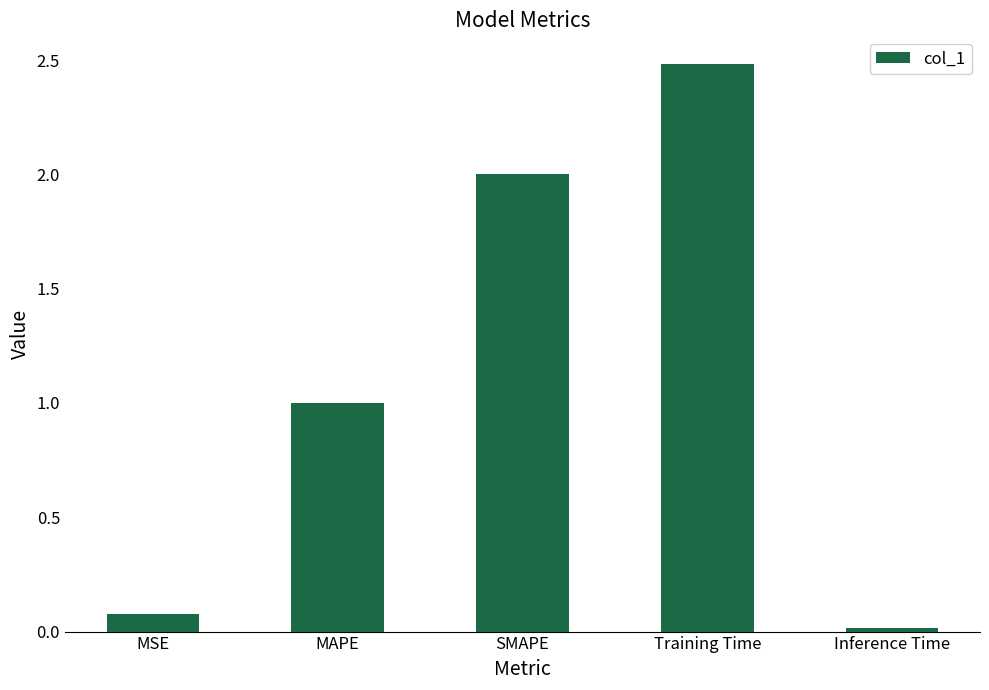

What is the change in value from MAPE to Inference Time?

-1.0